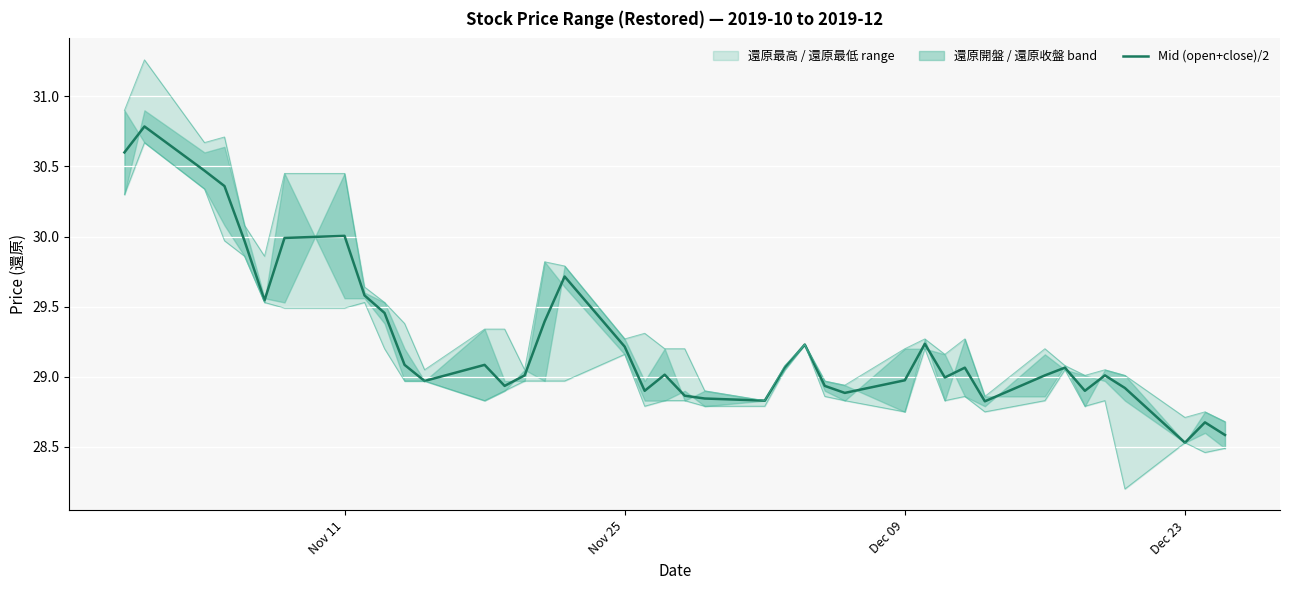

What is the maximum value for Mid (open+close)/2?

30.8